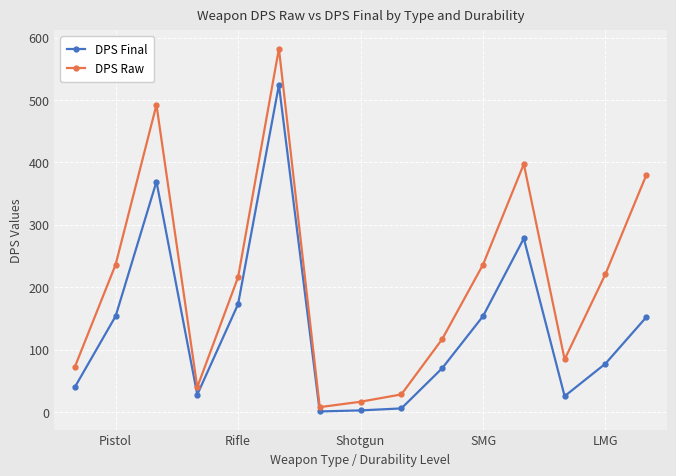

What is the difference between the second highest and minimum values in the DPS Final series?

368.4